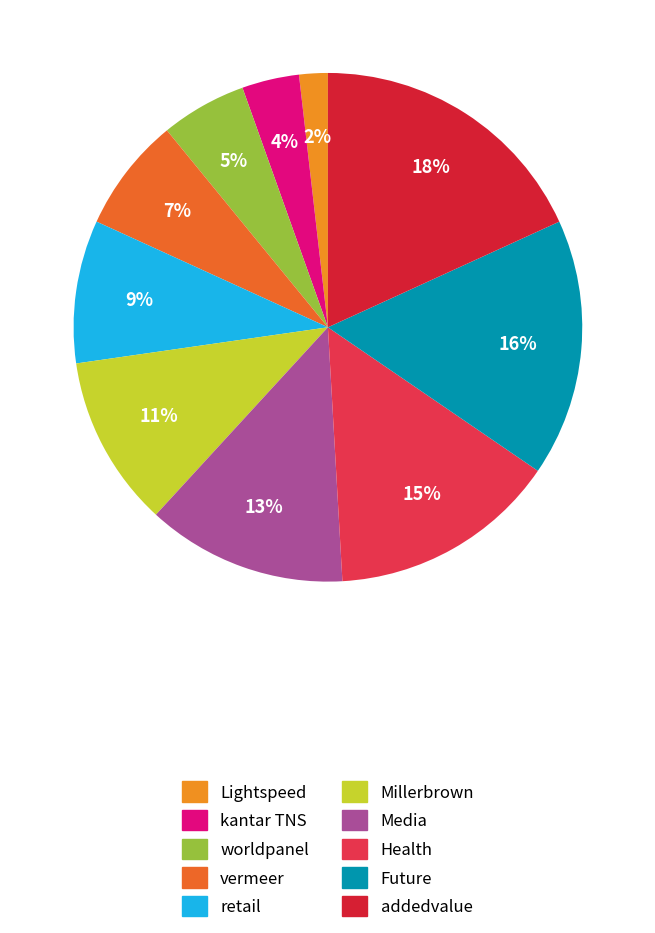

To the nearest percent, what is the combined percentage of vermeer and Health?

22%